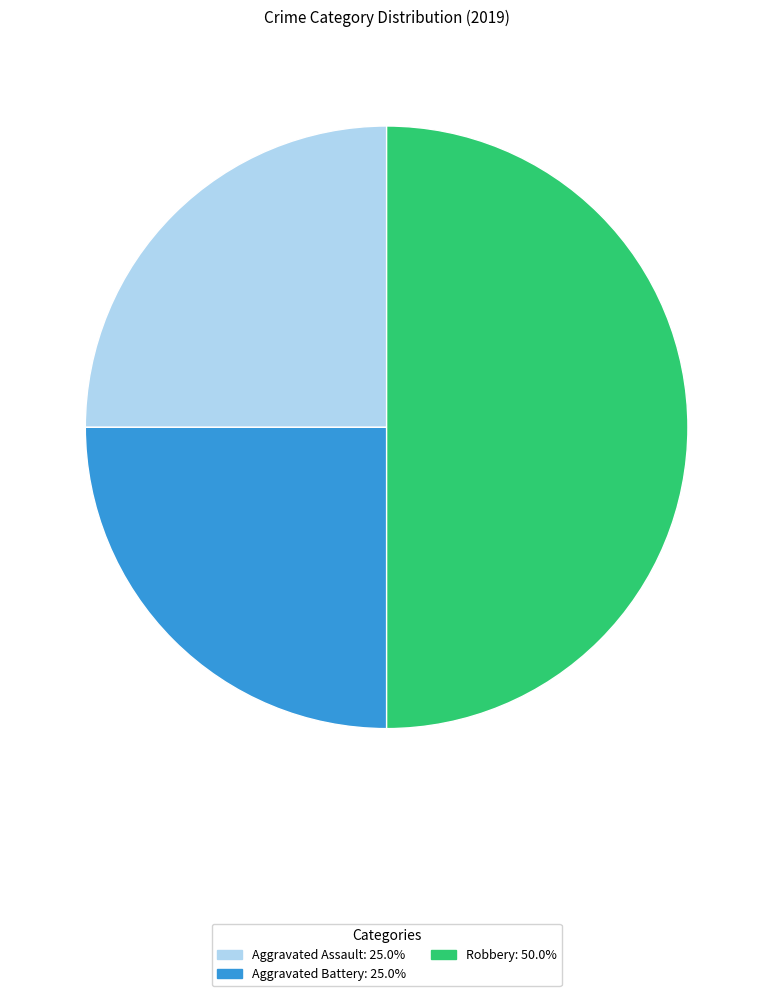

How many segments does this pie chart have?

3